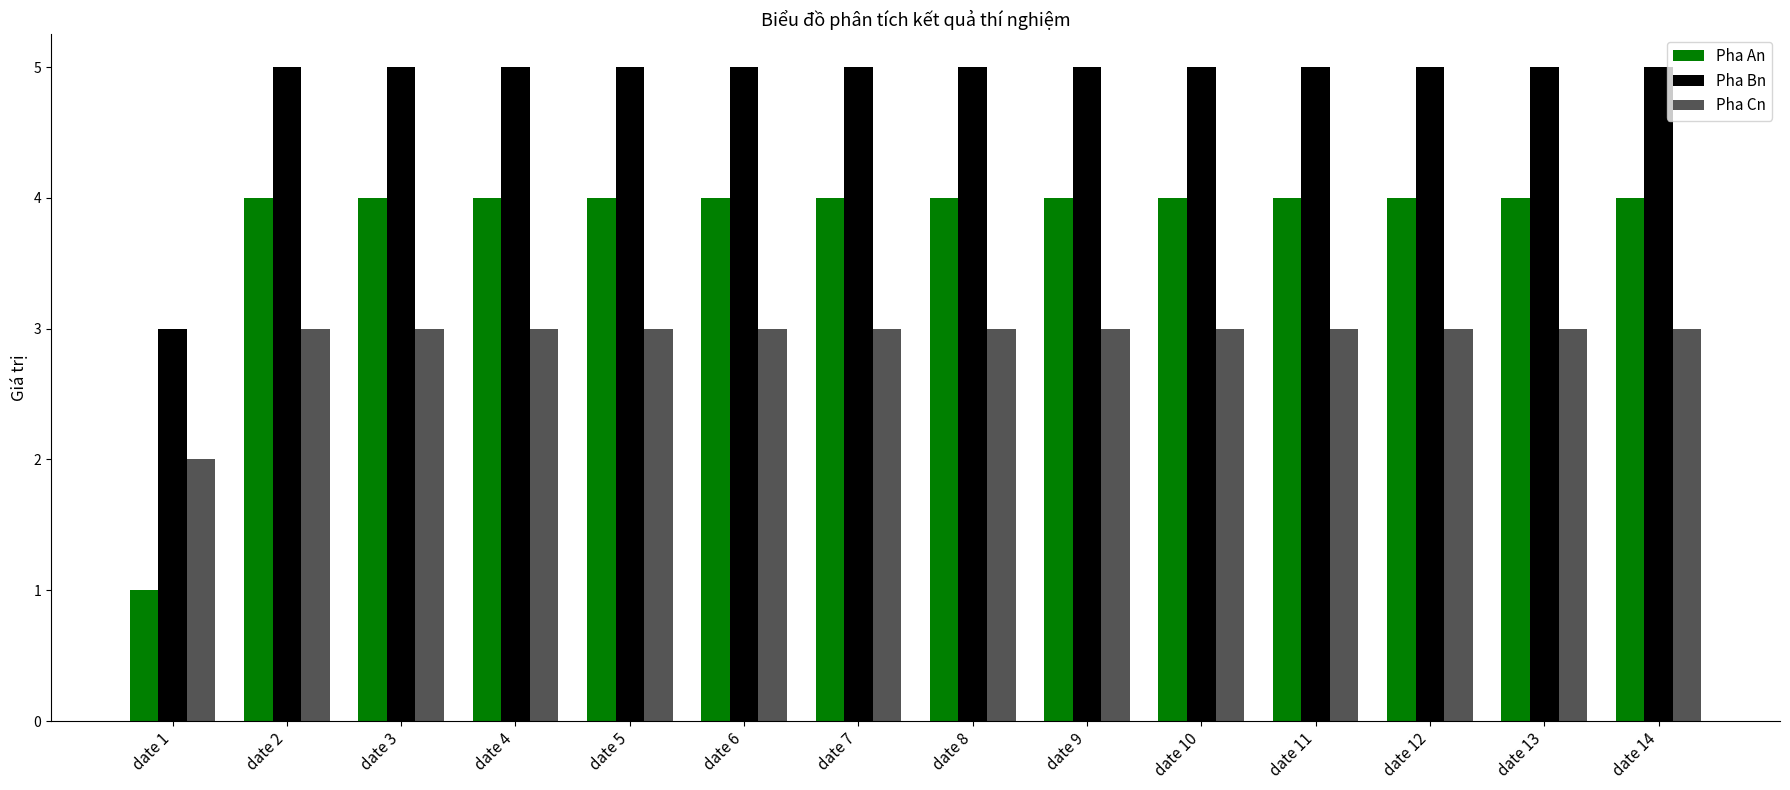

What is the average value of the Pha Cn series?

3